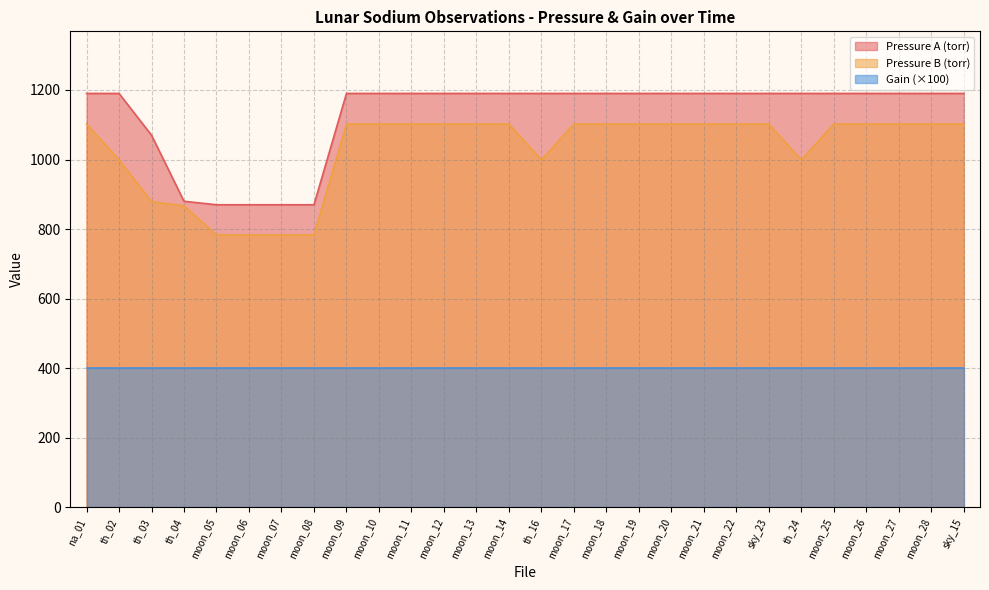

What is the maximum value shown in the chart?

1190